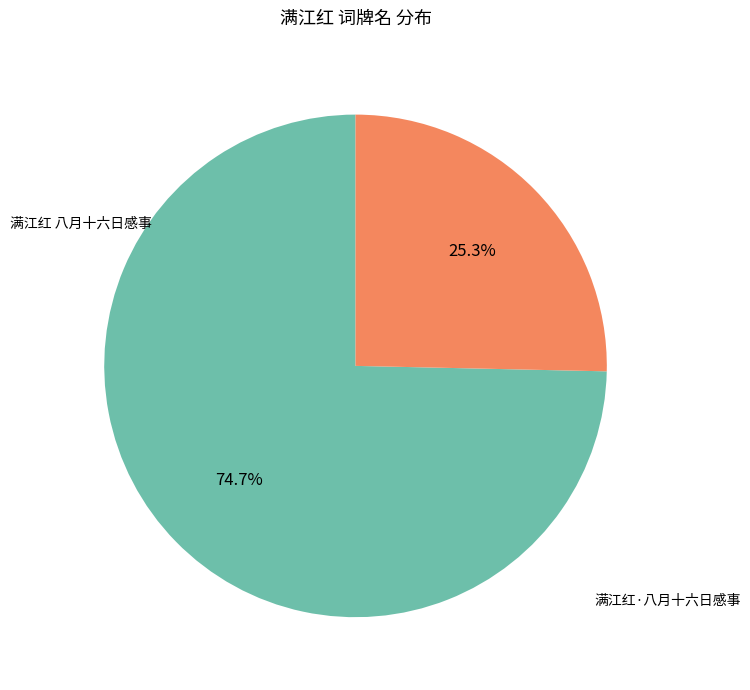

What portion of the pie excludes 满江红 八月十六日感事?

25.3%